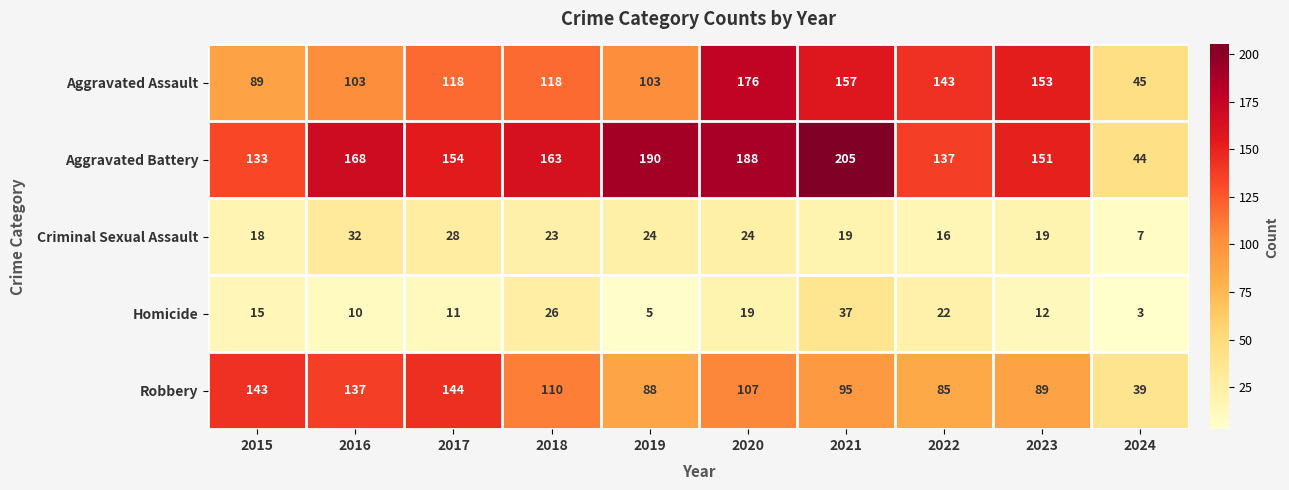

At which label does Aggravated Battery first exceed 163?

2016